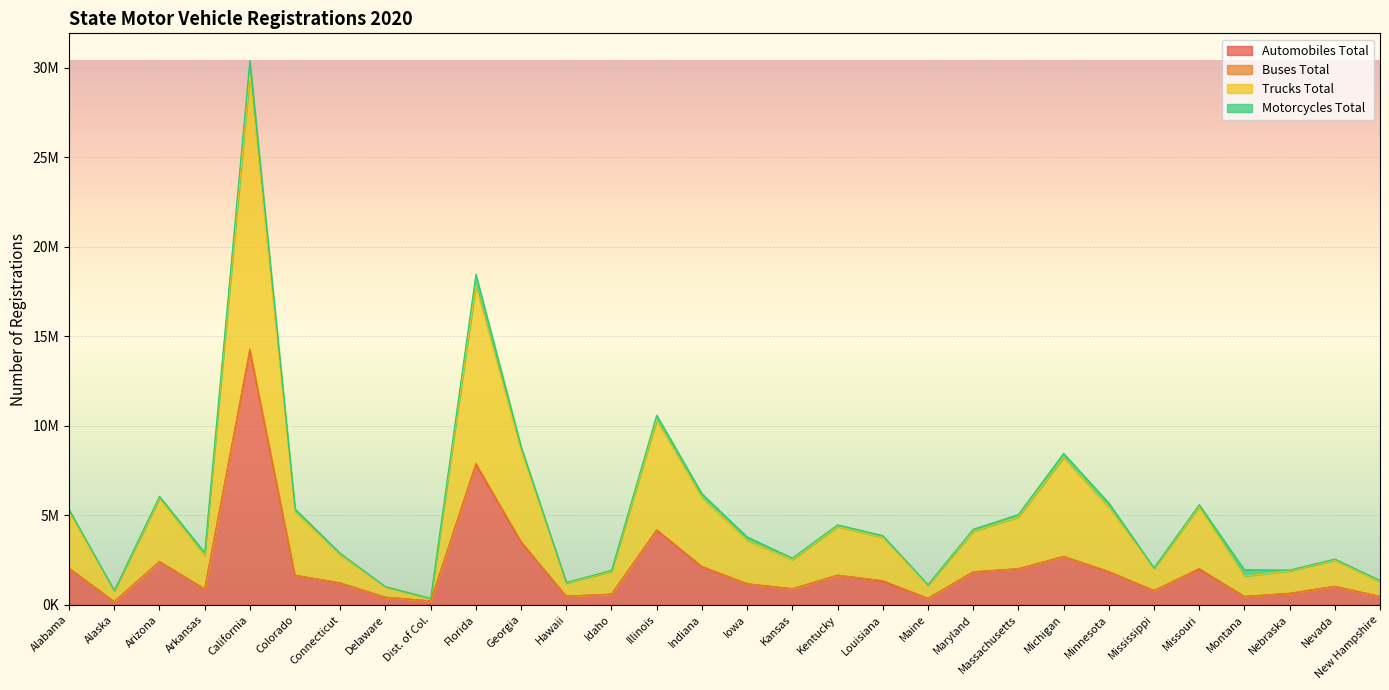

What is the difference between the highest and lowest values at Arizona?

3643763